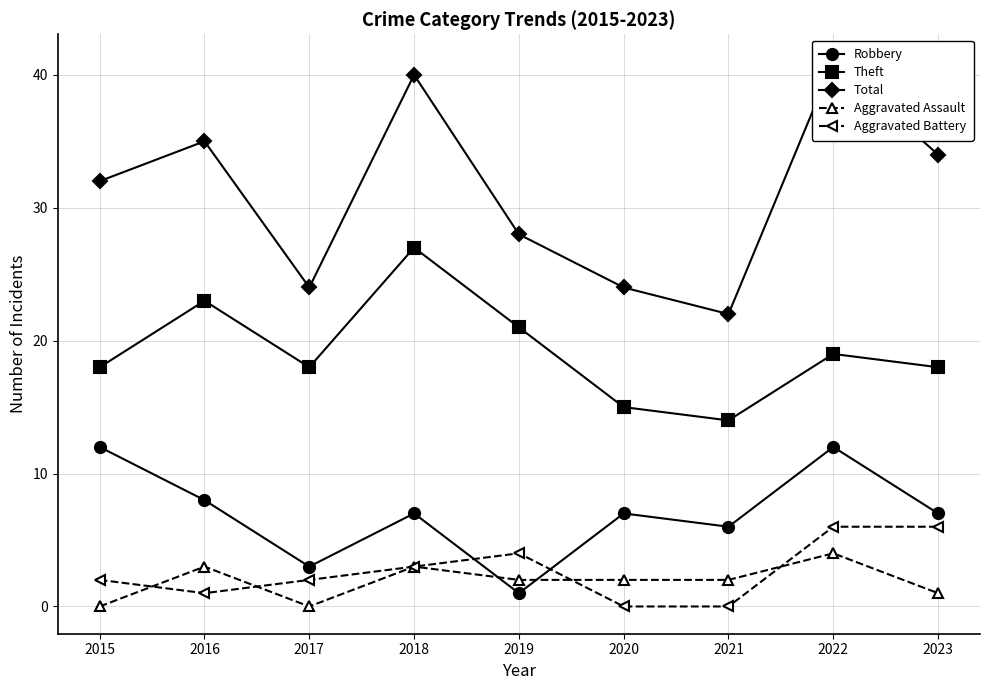

How many data points does each series have?

9